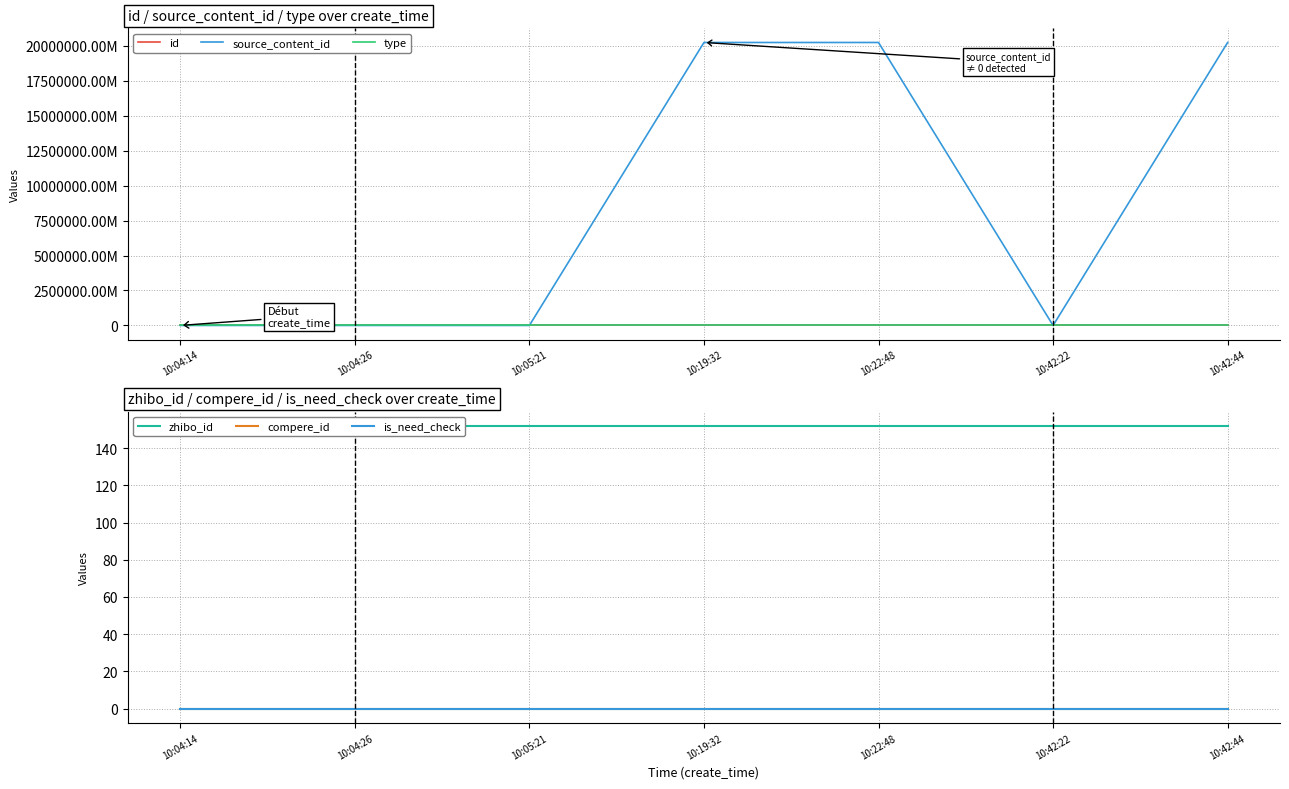

True or false: id has more than 2 interior local peaks.

False